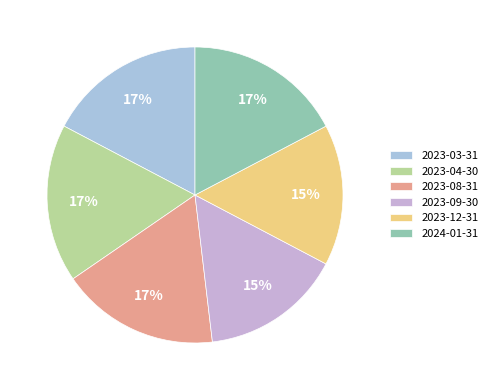

The 2023-03-31 slice represents 10% of the pie. True or false?

False